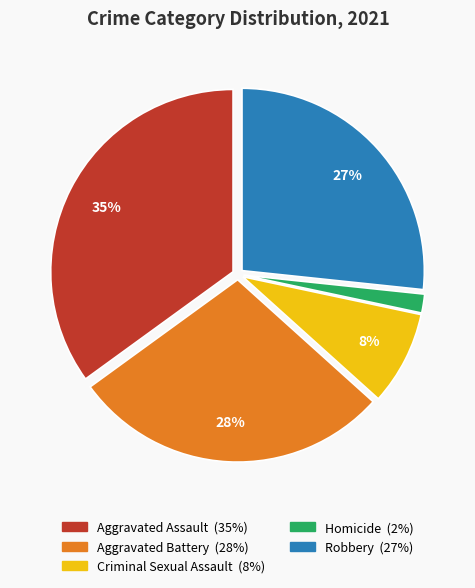

Is Homicide the majority of the pie?

No